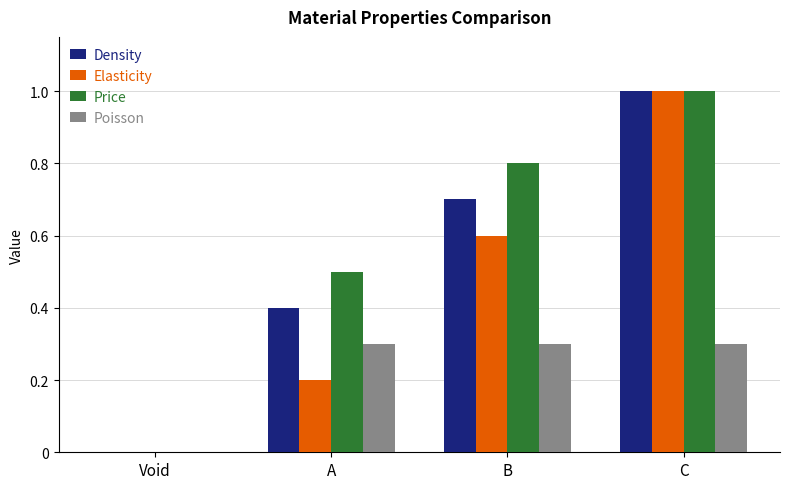

How many groups of bars are there?

4